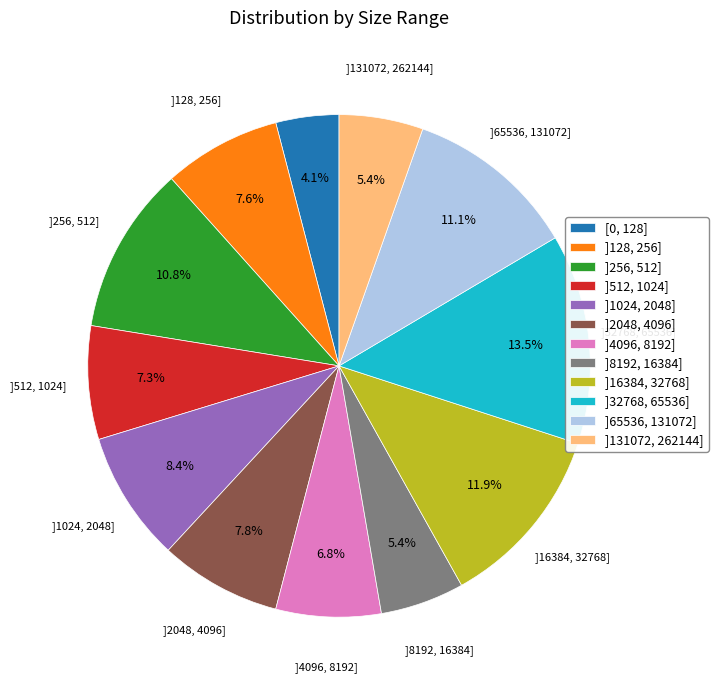

How many slices are in this pie chart?

12